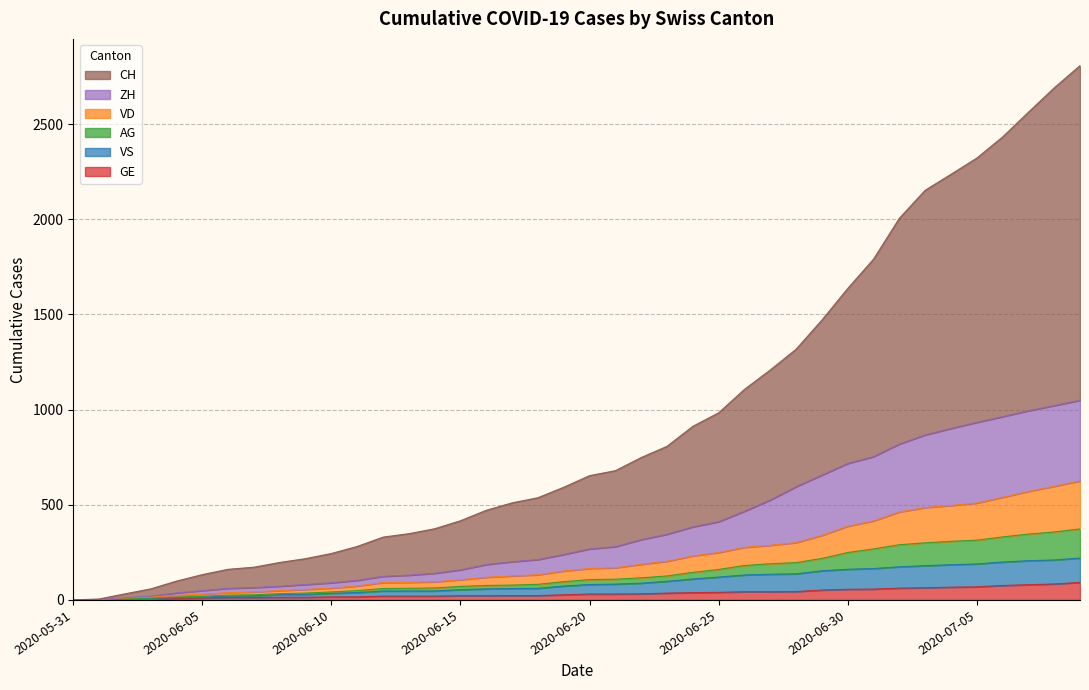

Which series changed the most between 2020-07-06 and 2020-07-09?

CH